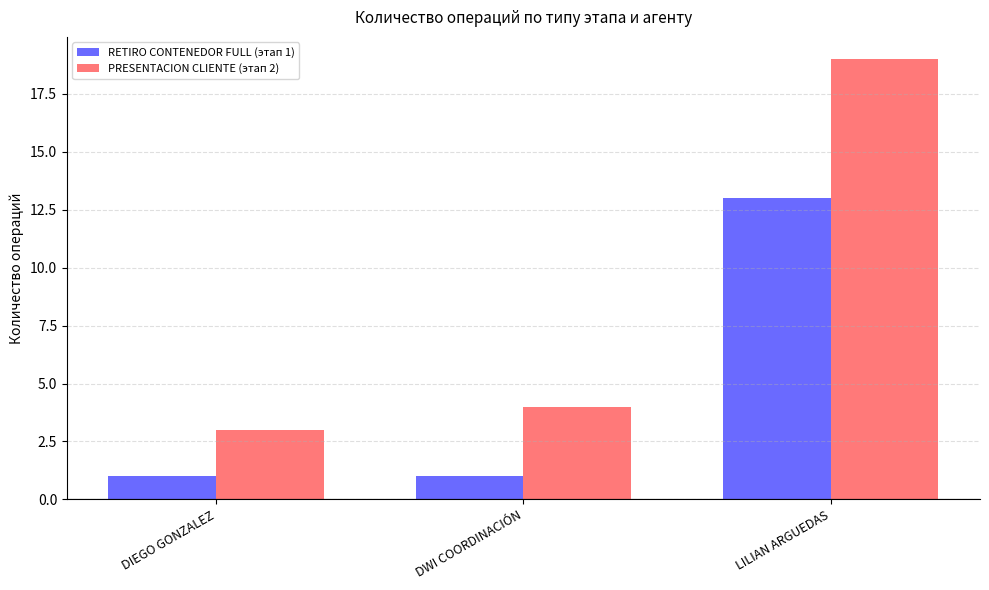

How many groups of bars are there?

3